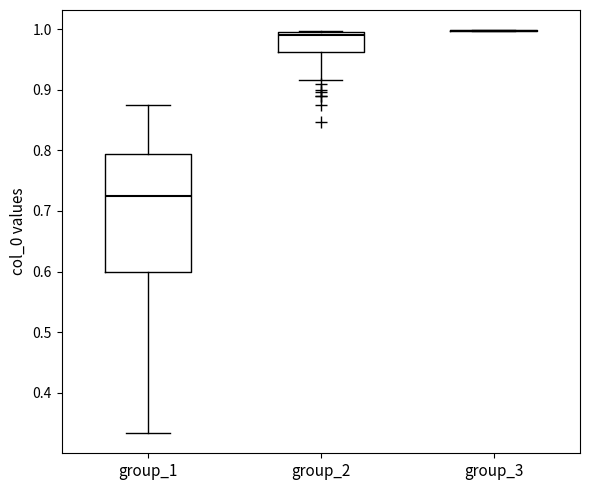

Reading left to right, read every box against the y-axis: the position of its median line, the range the box covers, and the ends of its whiskers. The values are not printed on the chart, so give them approximately, as read against the axis.

group_1: median 0.73, box 0.60 to 0.79, whiskers 0.33 to 0.88
group_2: median 0.99 (just below the box's upper edge), box 0.96 to 0.99, whiskers 0.92 to 1.00
group_3: box collapsed to a line at 1.00, whiskers 1.00 to 1.00